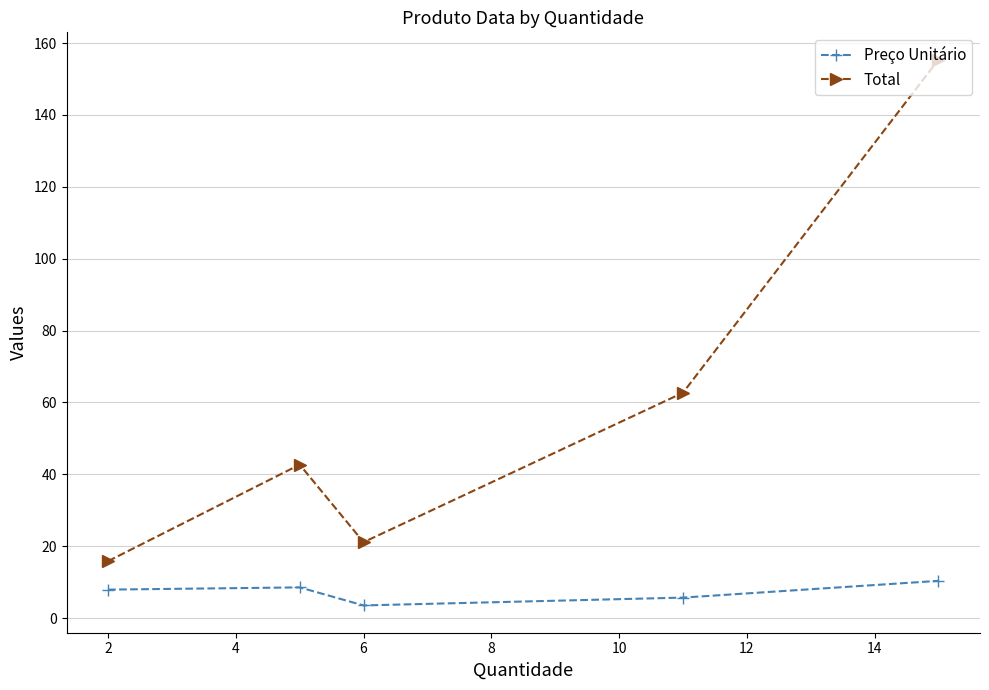

True or false: Preço Unitário has more than 2 interior local peaks.

False